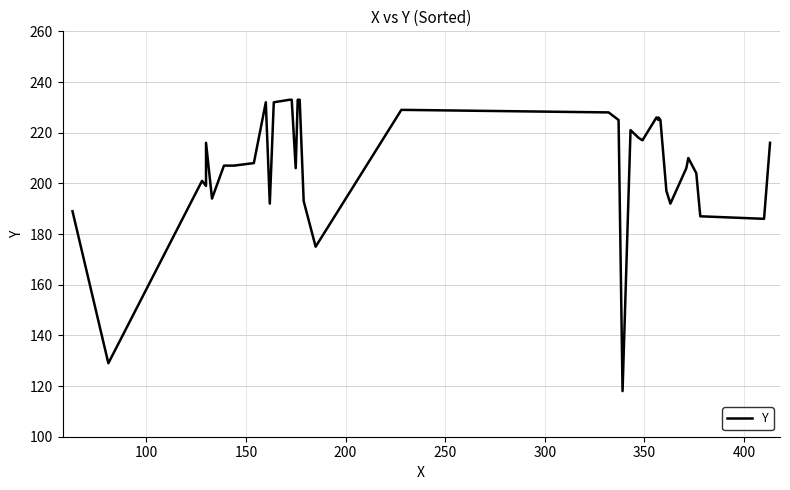

Reading right to left, transcribe all the data shown in this chart.

216	186	187	204	210	206	192	197	225	226	225	226	217	218	221	118	225	228	229	229	175	193	233	233	206	233	233	232	192	232	208	207	207	194	216	201	199	201	129	189